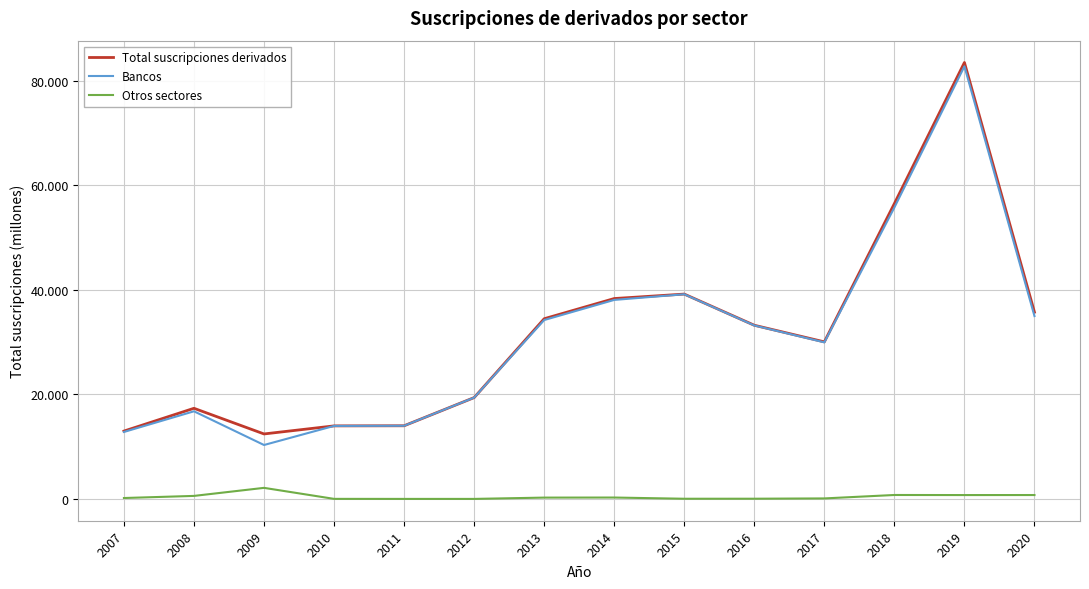

True or false: Otros sectores and Bancos cross at least once.

False